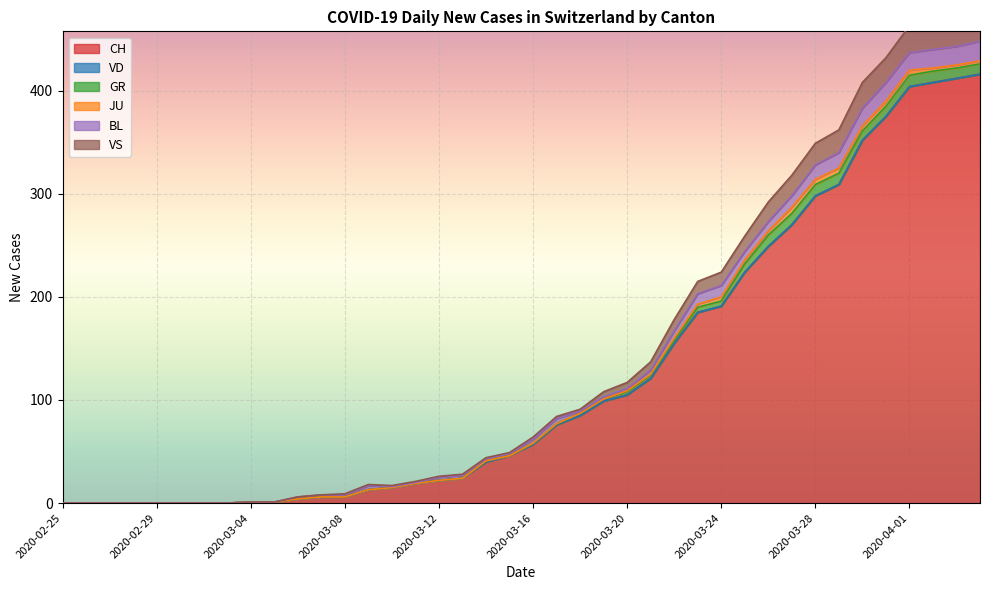

Count the number of categories in the chart.

40